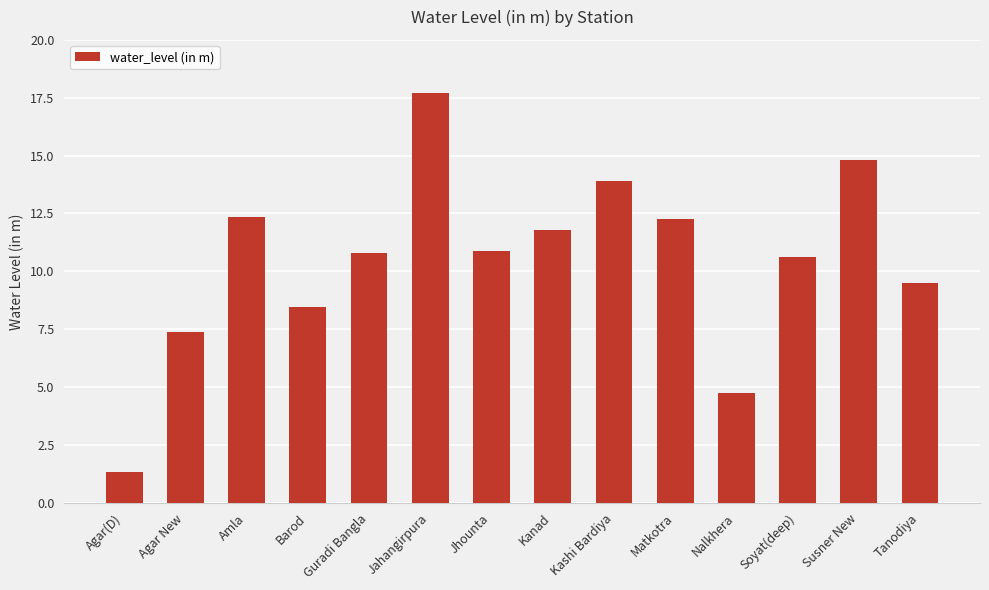

Does the chart contain any negative values?

No